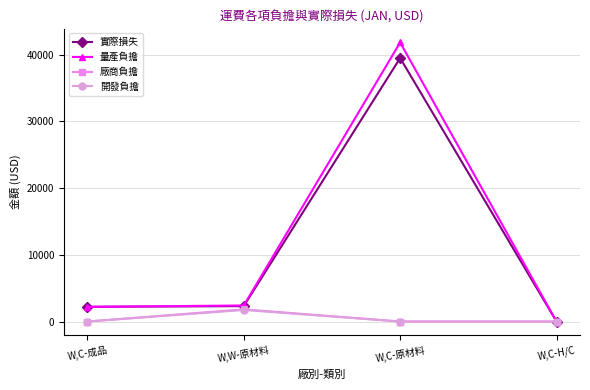

What is the difference between the highest and lowest values at W,C-成品?

2202.8